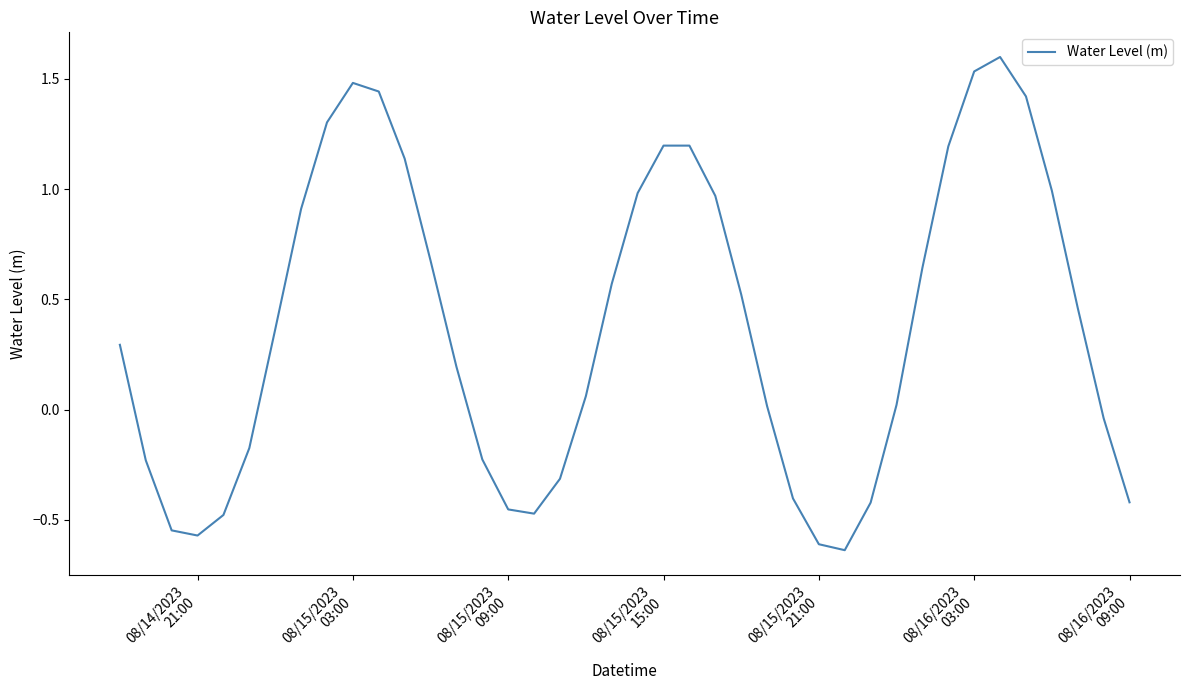

What is the greatest value displayed?

1.6